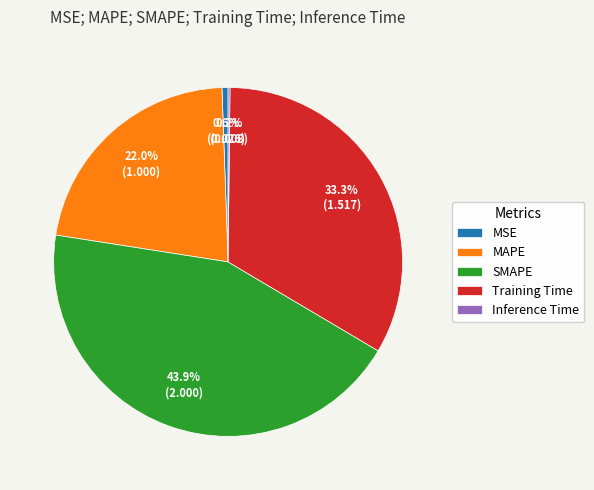

Is it true that Training Time is 33% of the pie?

True